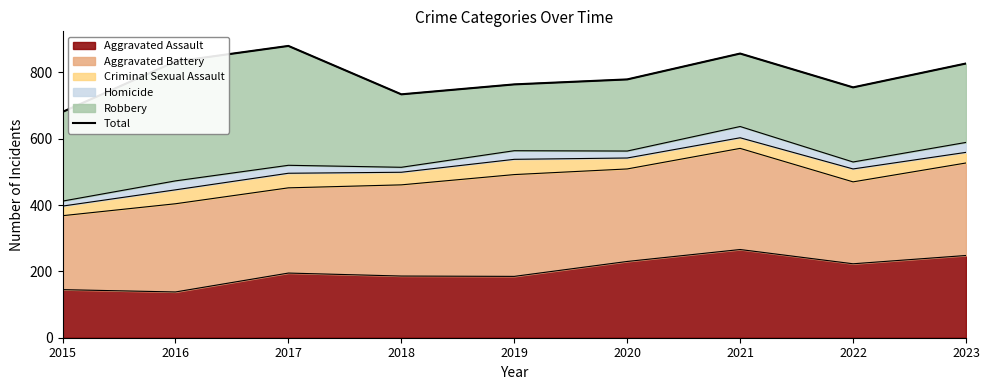

How many points are higher than both their immediate neighbors (excluding endpoints)?

2